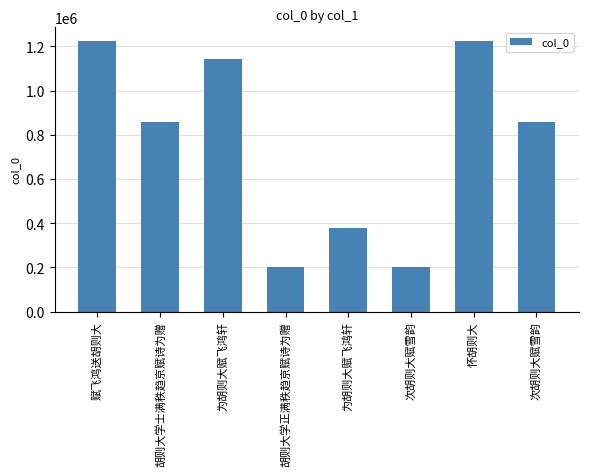

The value at 胡则大学正满秩趋京赋诗为赠 is 56599. True or false?

False